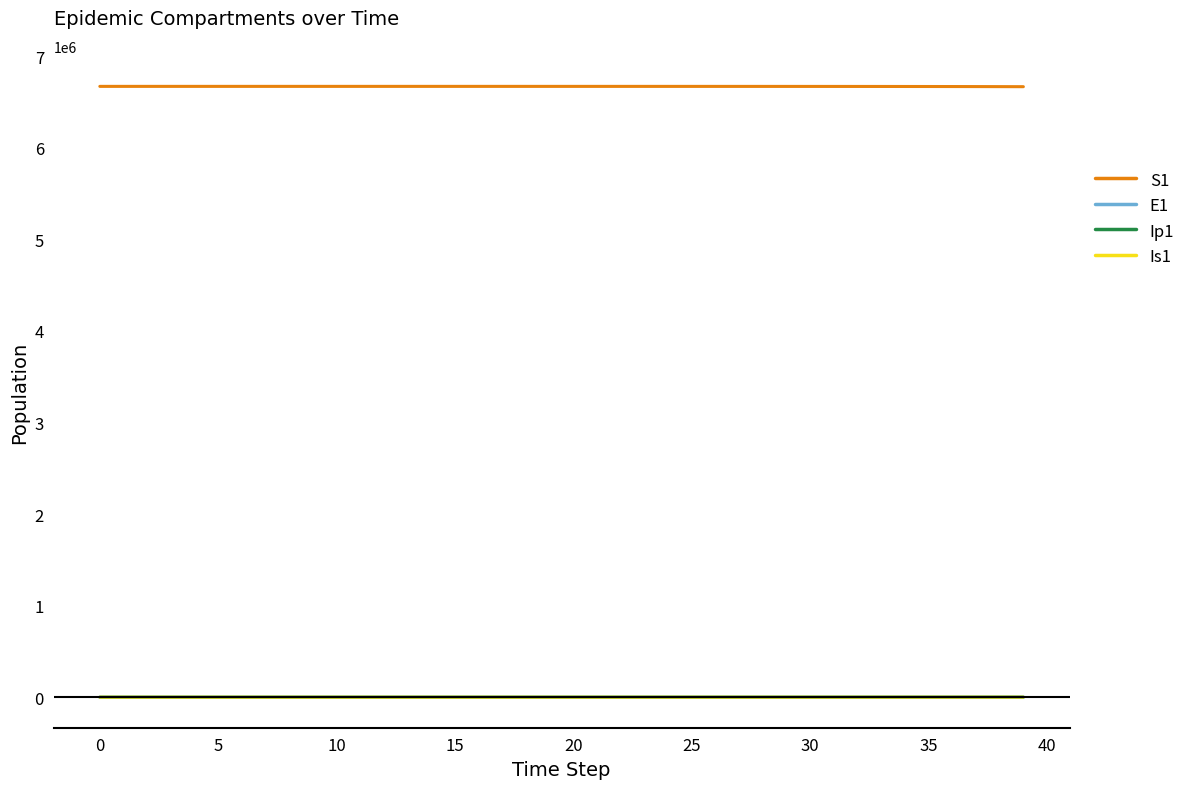

Which series ends up on top after the final intersection of E1 and Is1?

E1